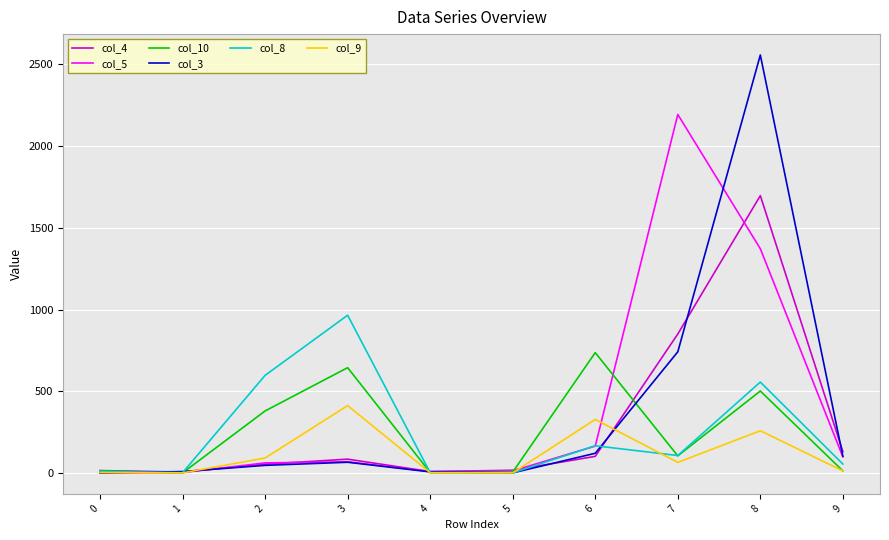

What is the spread (max minus min) of values at 9?

118